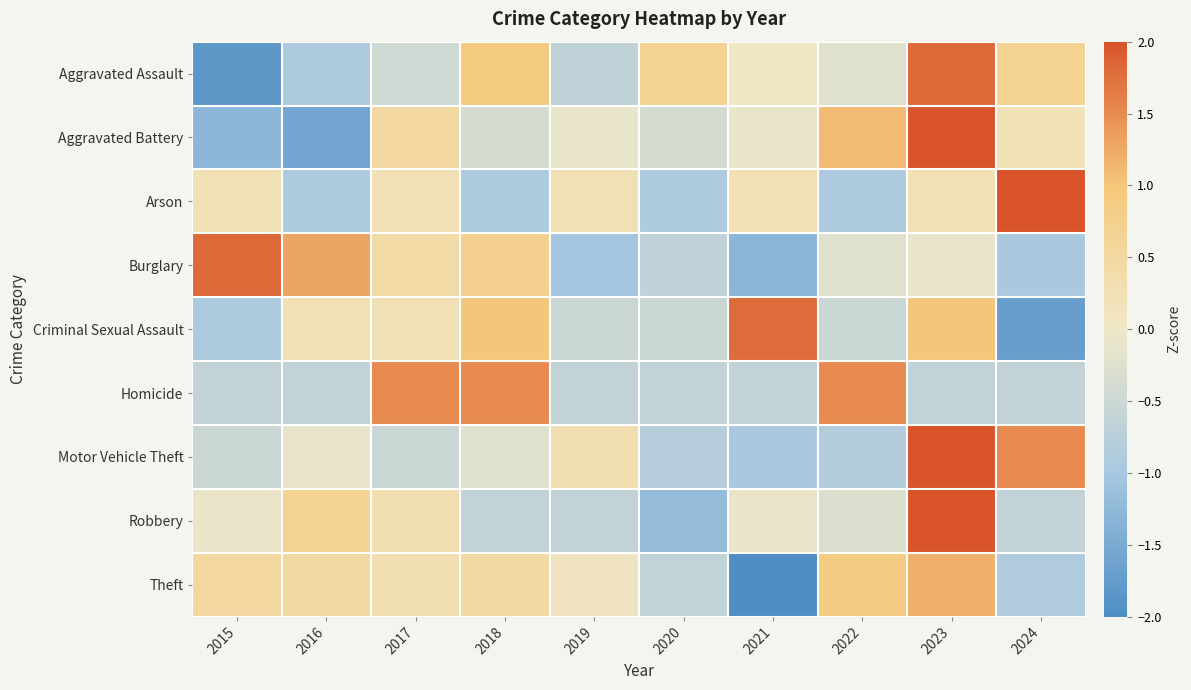

Rank the series at 2022 from highest to lowest value.

Homicide, Aggravated Battery, Theft, Burglary, Aggravated Assault, Robbery, Criminal Sexual Assault, Motor Vehicle Theft, Arson